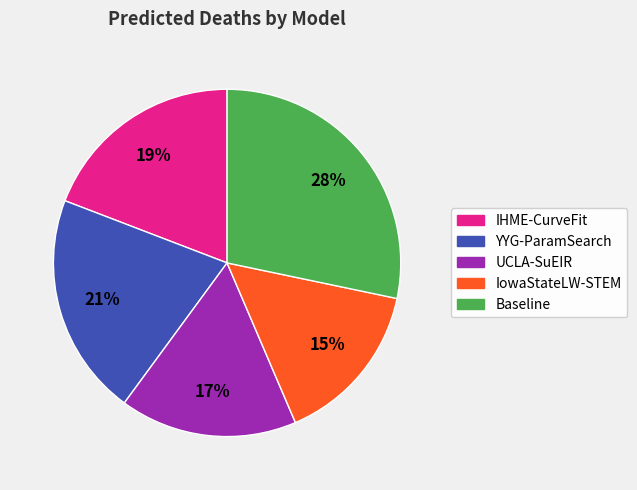

Which slice is the largest?

Baseline